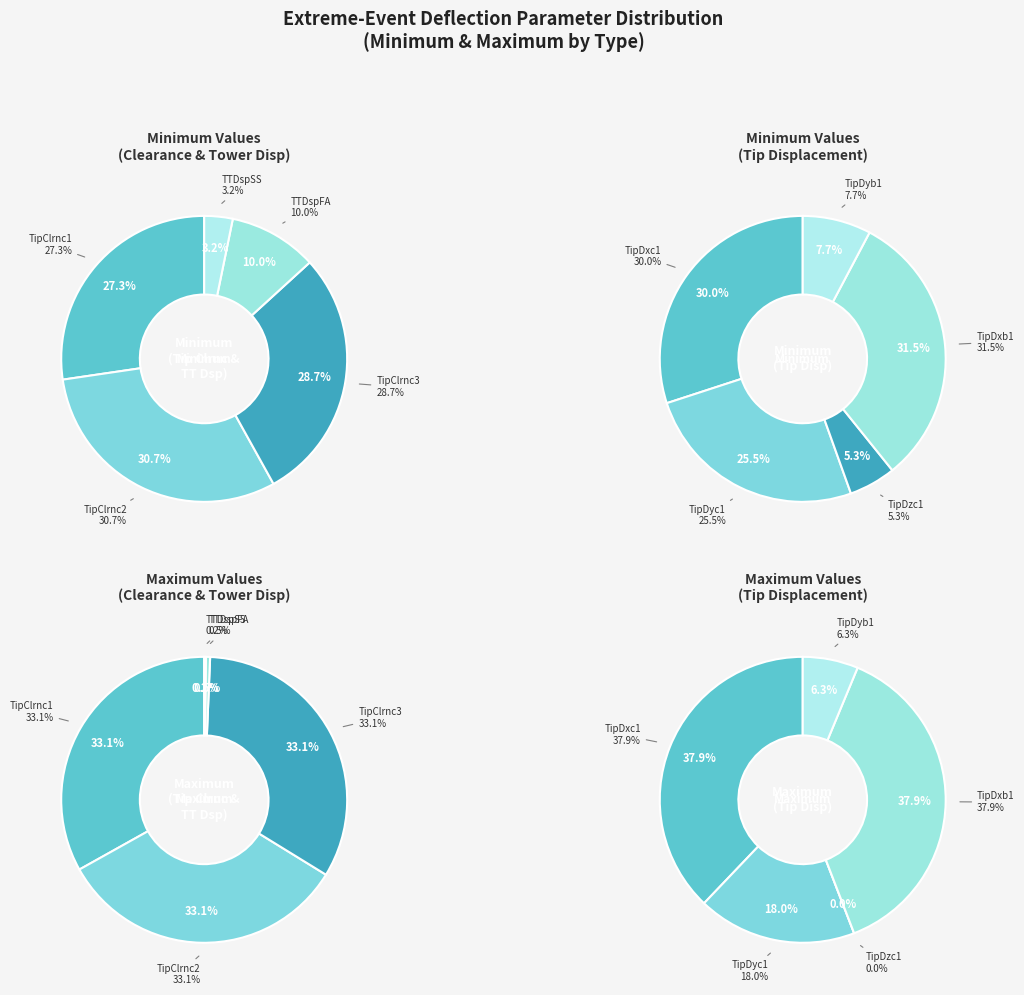

True or false: TipClrnc3 accounts for 17% of the total.

False